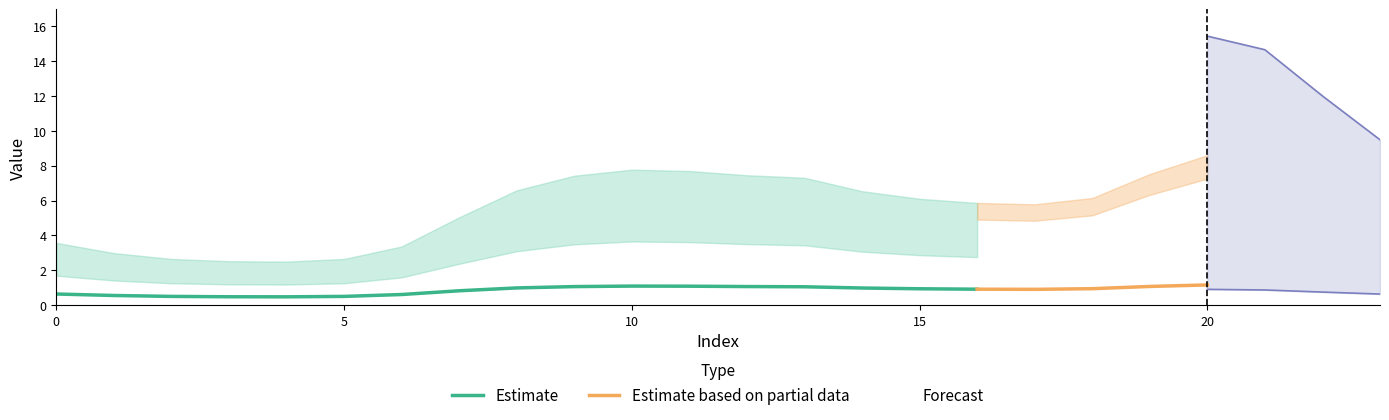

True or false: Forecast and Partial_low intersect in this chart.

False